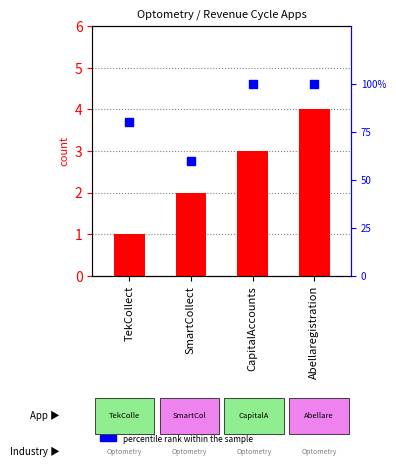

What is the total value across all series at CapitalAccounts?

103